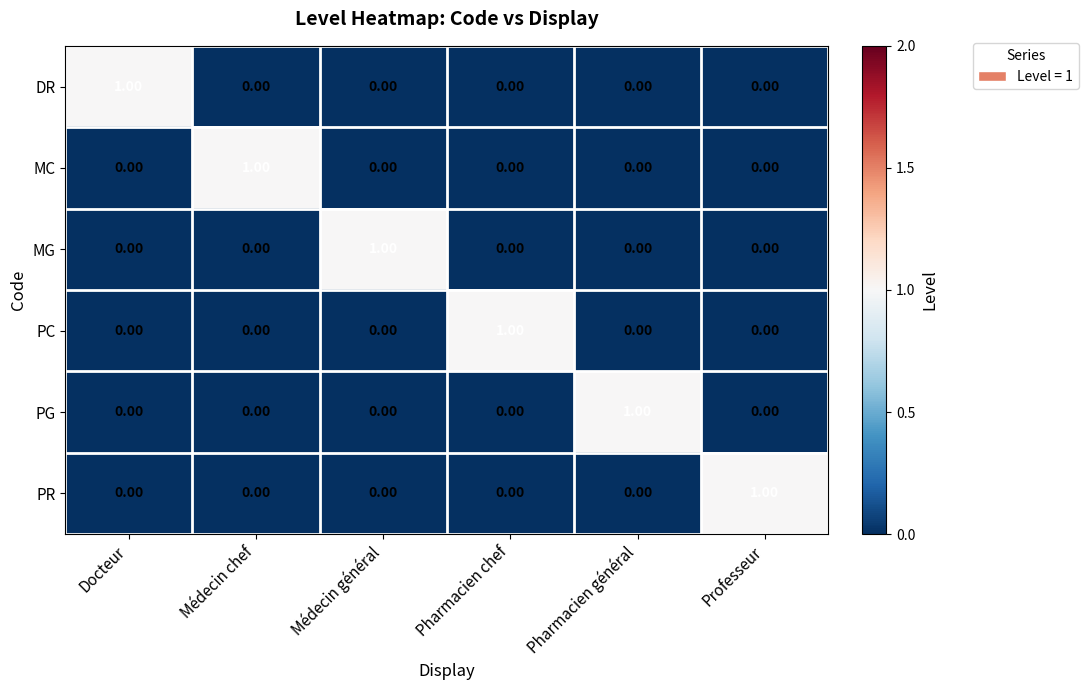

How many categories are shown in the chart?

6